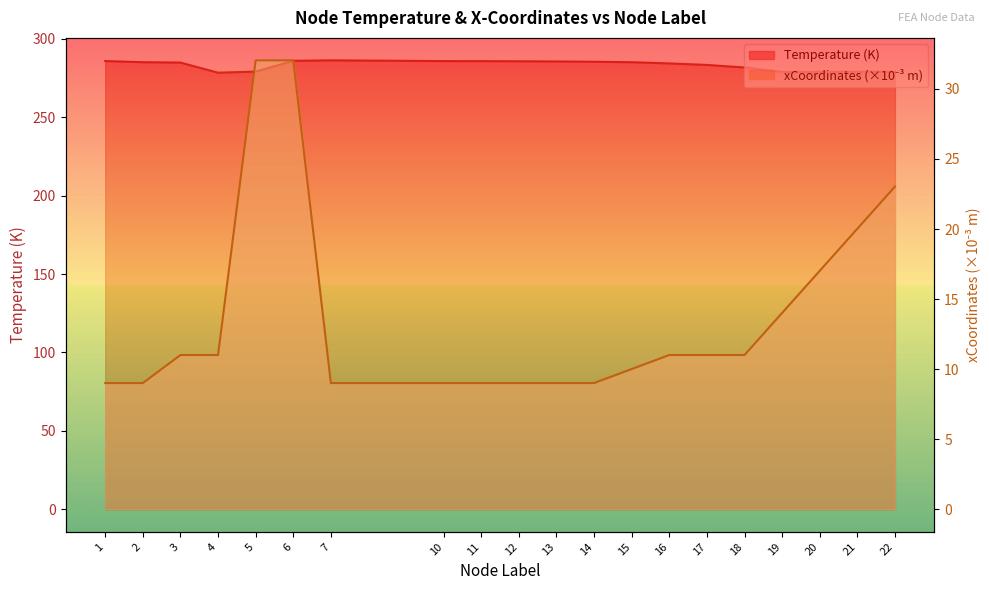

Which series has the largest total across all categories?

Temperature